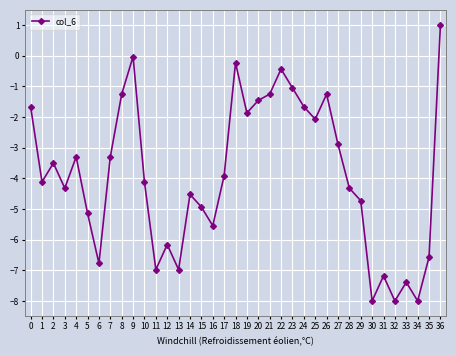

Is this an area chart (filled region under the line)?

No